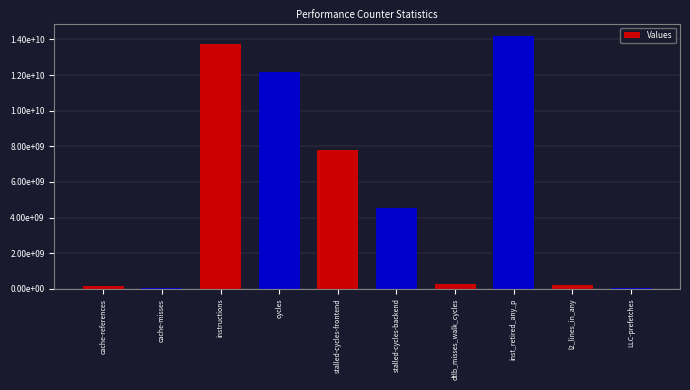

Where is the data nearest to the value 7105118093?

stalled-cycles-frontend